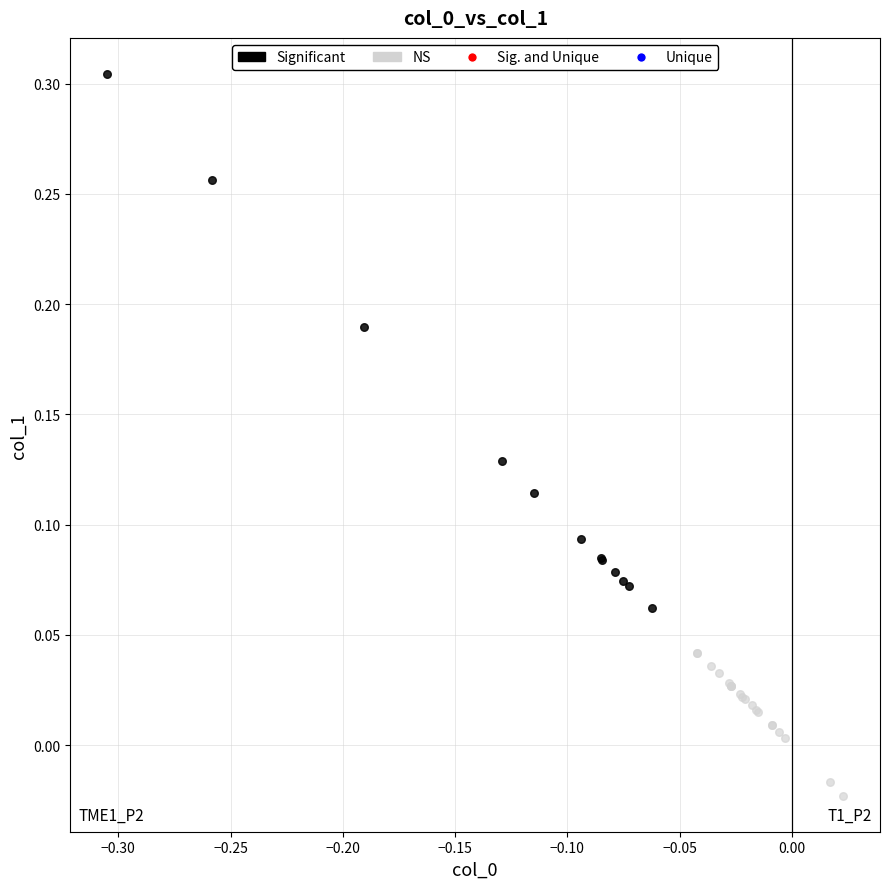

Which series reaches the minimum Y coordinate?

NS